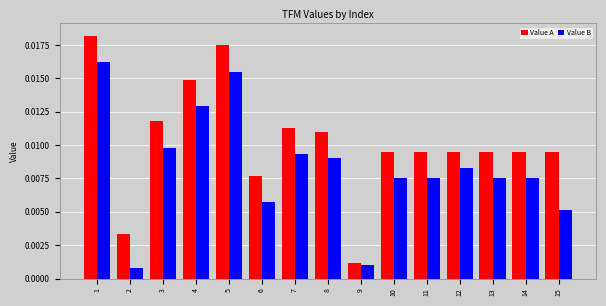

Which series has the largest range (max minus min)?

Value A